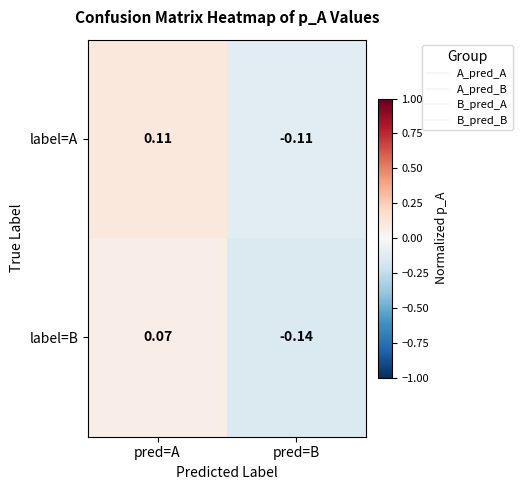

Which category has the highest value across all series?

pred=A